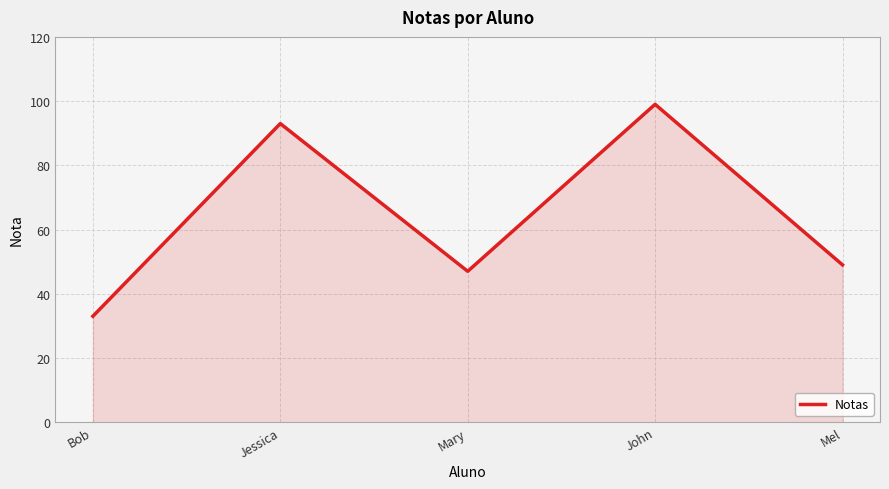

Where is the first local minimum?

Mary